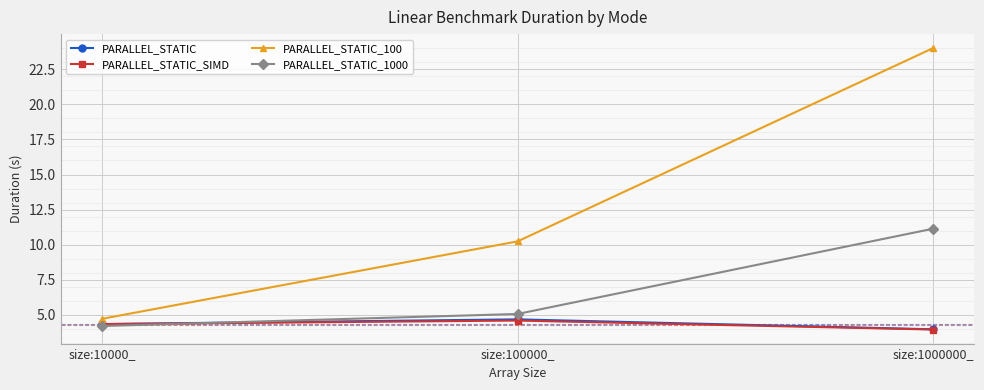

Between size:100000_ and size:1000000_, which series saw the biggest shift?

PARALLEL_STATIC_100